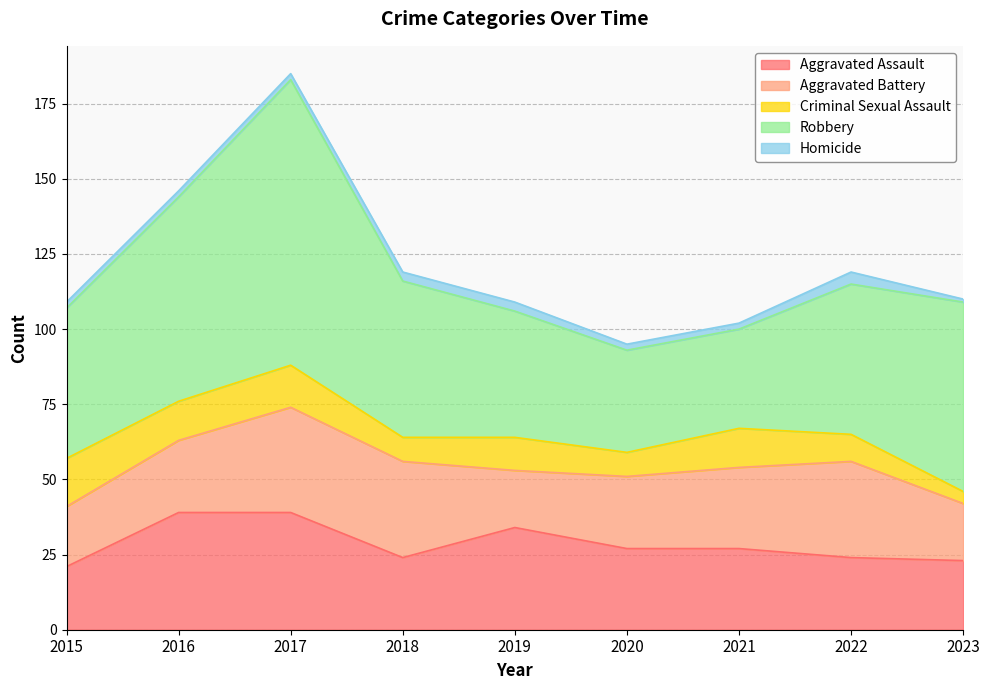

What is the spread (max minus min) of values at 2020?

32